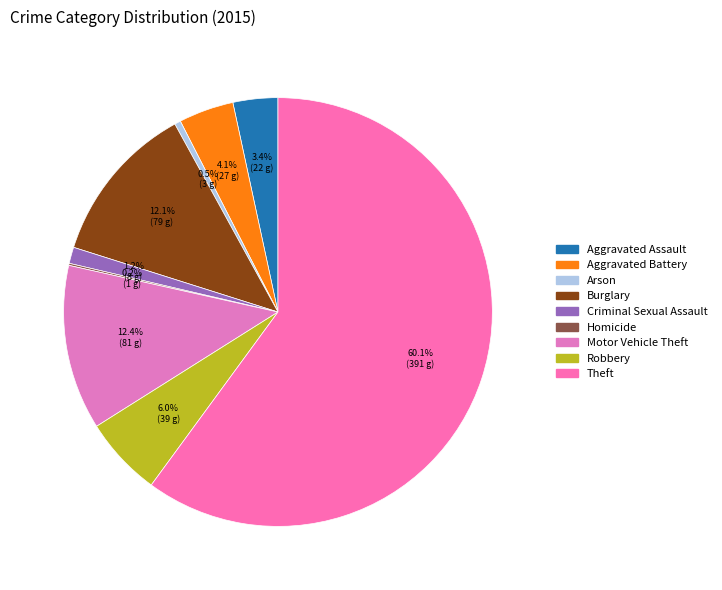

Count the number of slices in the pie.

9